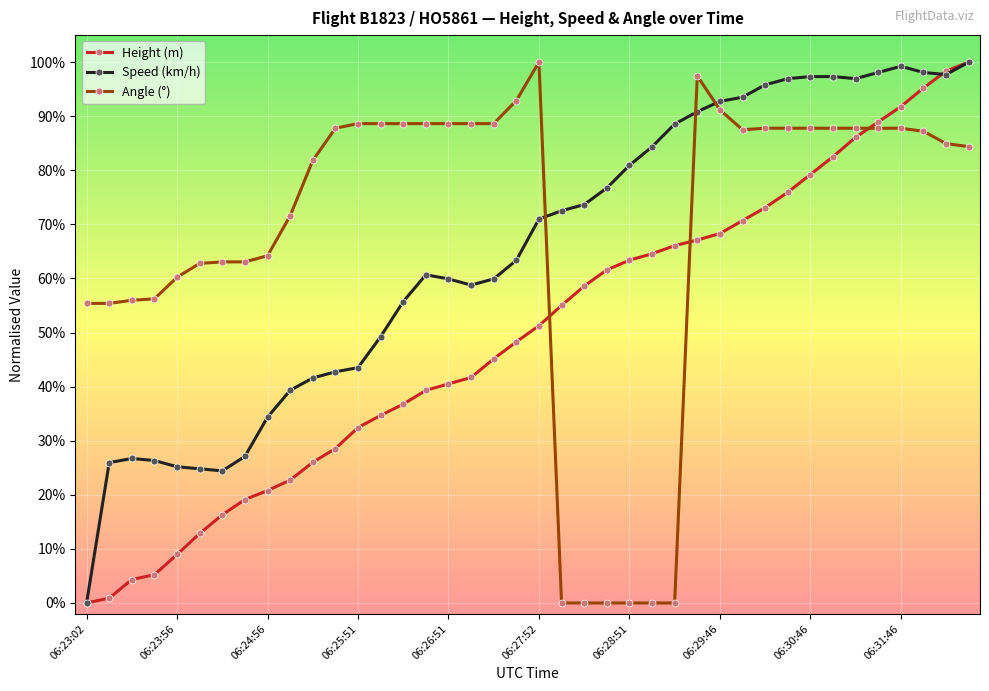

Which series has the largest total across all categories?

Angle (°)